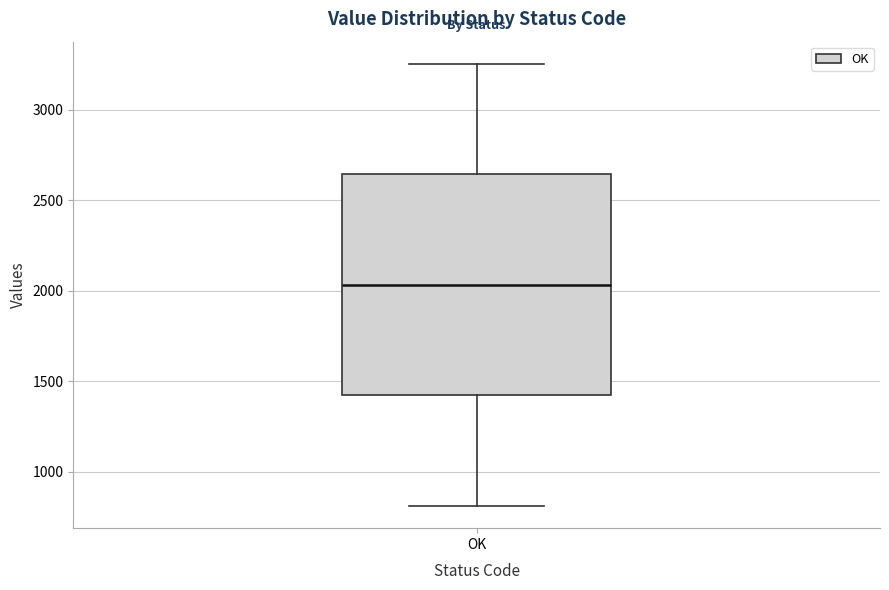

Read this box plot against the y-axis: the position of the median line, the range covered by the box, and the ends of both whiskers. The values are not printed on the chart, so give them approximately, as read against the axis.

median 2050, box 1400 to 2650, whiskers 800 to 3250